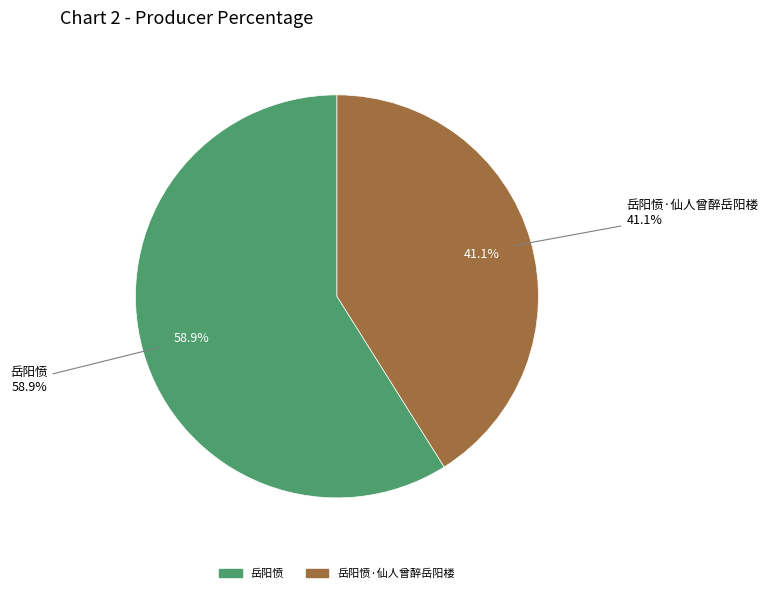

Combined, do 岳阳愤·仙人曾醉岳阳楼 and 岳阳愤 account for over 50%?

Yes